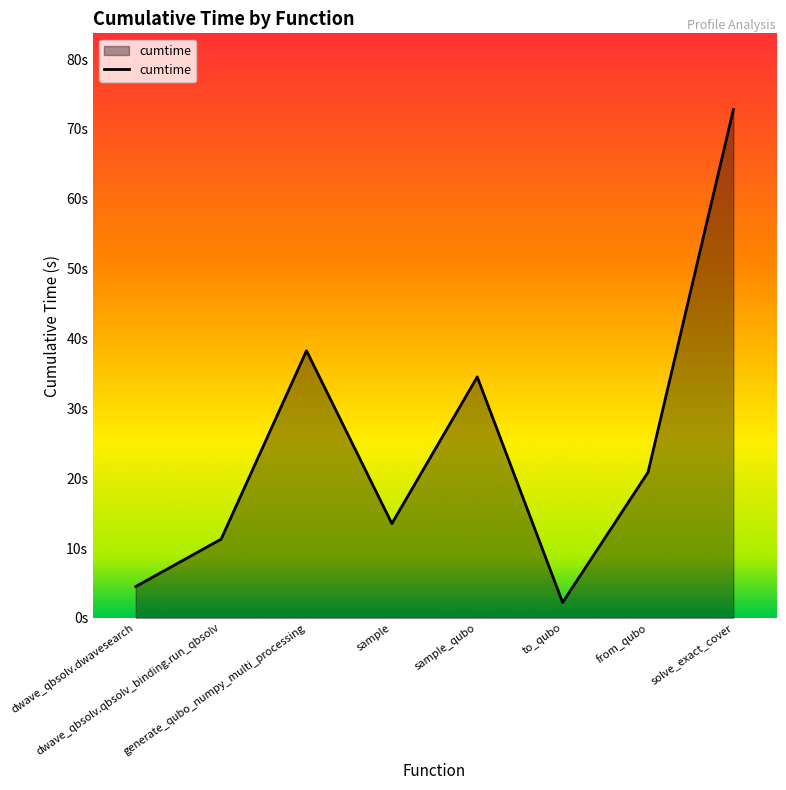

How many interior local valleys (lower than both neighbors) does the data have?

2